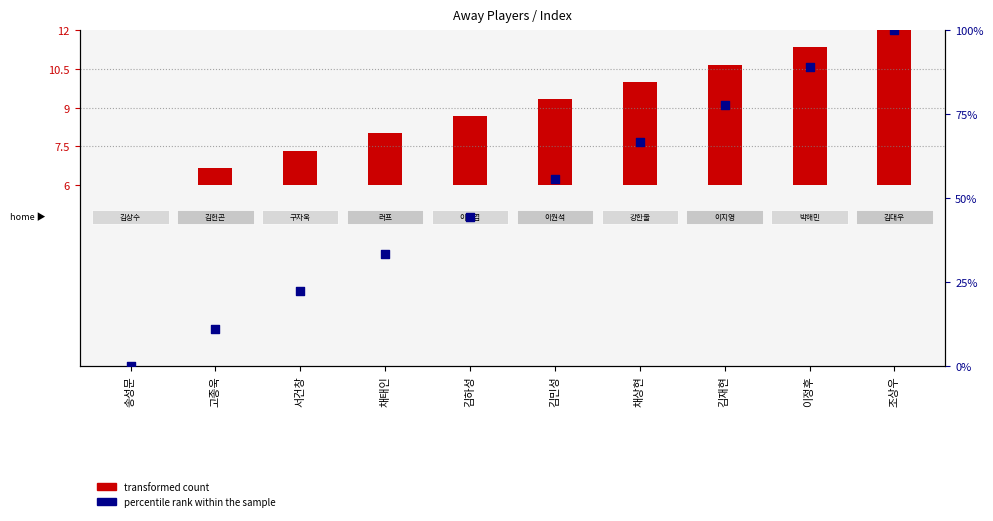

What is the total value across all series at 채상현?

70.7